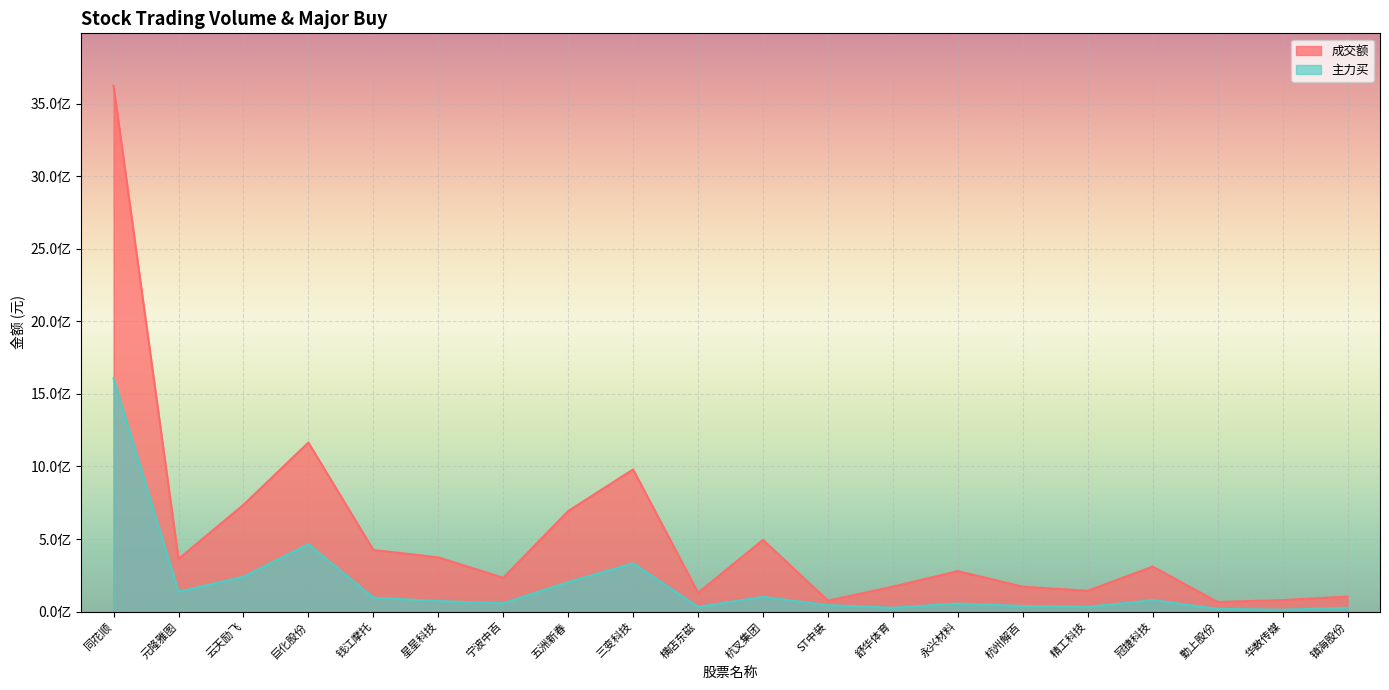

What is the difference between the 成交额 values at 巨化股份 and 元隆雅图?

801732763